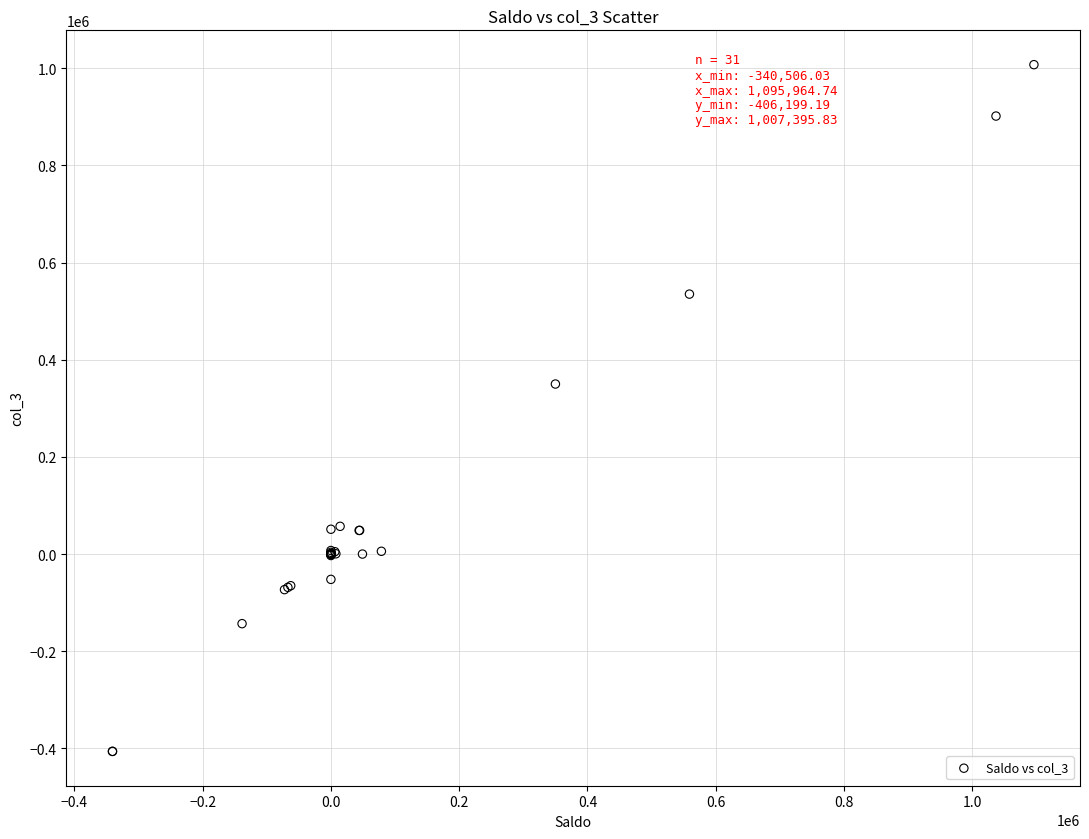

What Y value in the scatter plot is closest to 300598?

350000.0